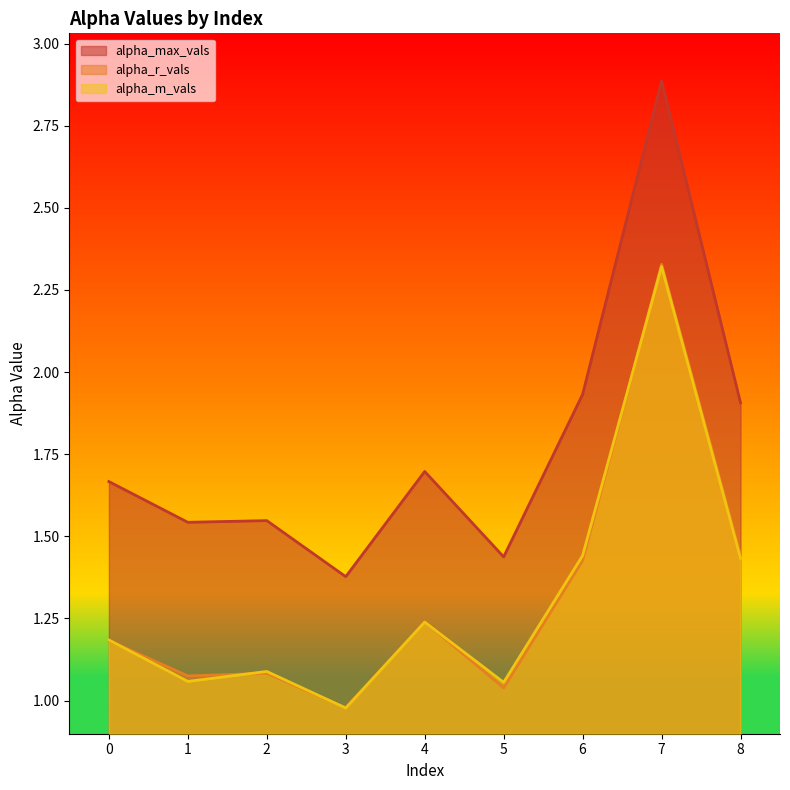

Reading right to left, what are all the values shown in this chart?

alpha_max_vals: 1.9	2.9	1.9	1.4	1.7	1.4	1.5	1.5	1.7
alpha_r_vals: 1.4	2.3	1.4	1.0	1.2	1.0	1.1	1.1	1.2
alpha_m_vals: 1.4	2.3	1.4	1.1	1.2	1.0	1.1	1.1	1.2